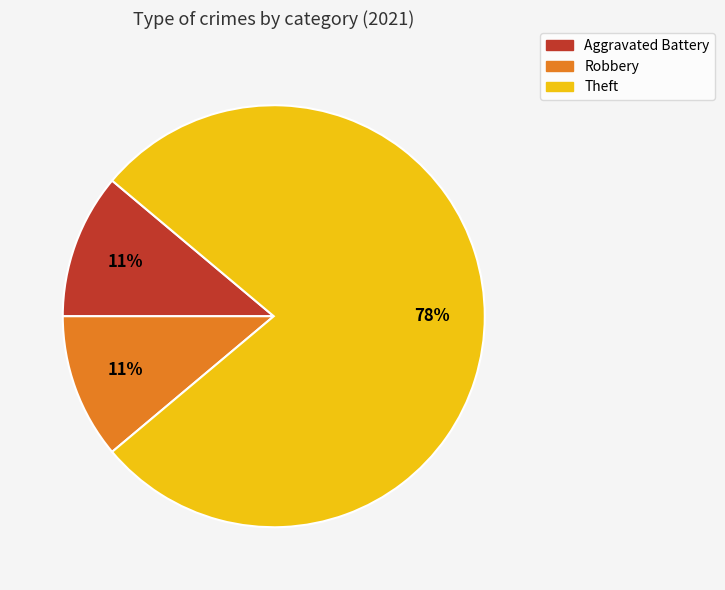

True or false: Robbery accounts for 11% of the total.

True